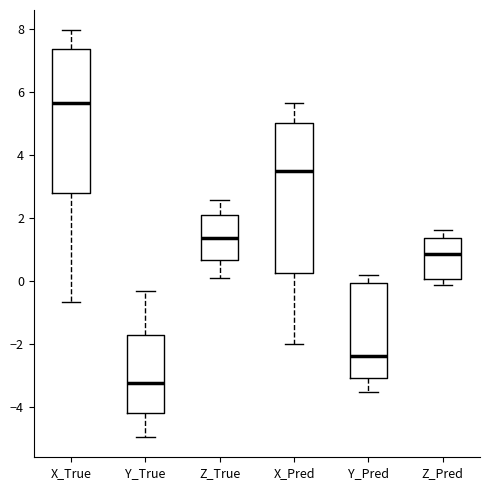

Reading left to right, read every box against the y-axis: the position of its median line, the range the box covers, and the ends of its whiskers. The values are not printed on the chart, so give them approximately, as read against the axis.

X_True: median 5.6, box 2.8 to 7.4, whiskers -0.6 to 8.0
Y_True: median -3.2, box -4.2 to -1.8, whiskers -5.0 to -0.4
Z_True: median 1.4, box 0.6 to 2.2, whiskers 0.0 to 2.6
X_Pred: median 3.6, box 0.2 to 5.0, whiskers -2.0 to 5.6
Y_Pred: median -2.4, box -3.0 to 0.0, whiskers -3.6 to 0.2
Z_Pred: median 0.8, box 0.0 to 1.4, whiskers -0.2 to 1.6